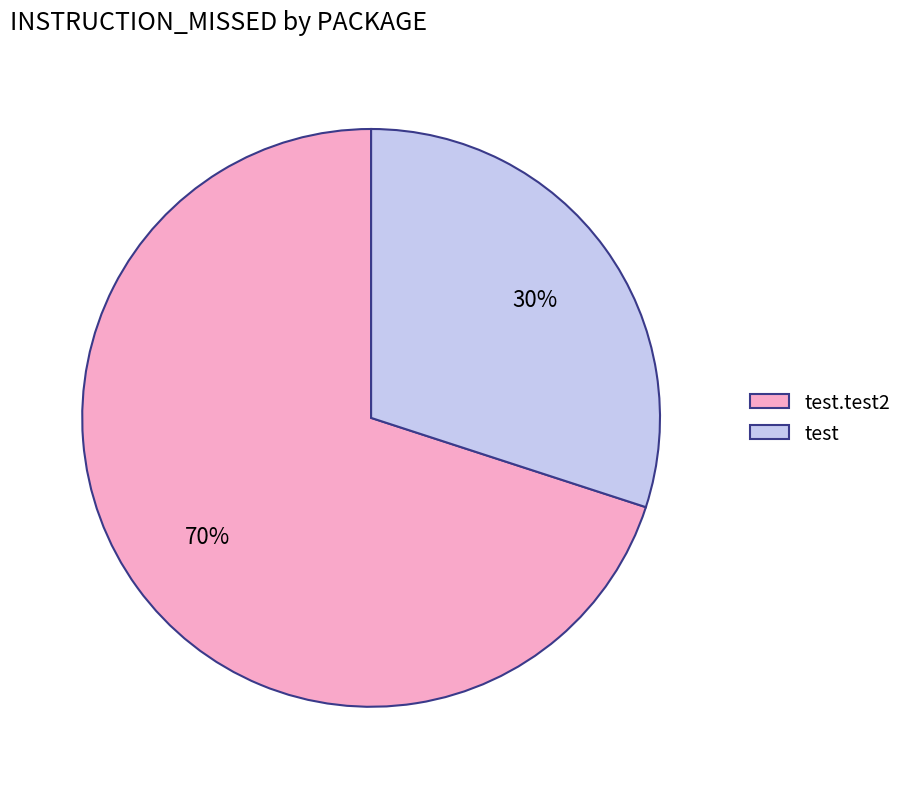

Rank the categories by value from highest to lowest.

test.test2, test